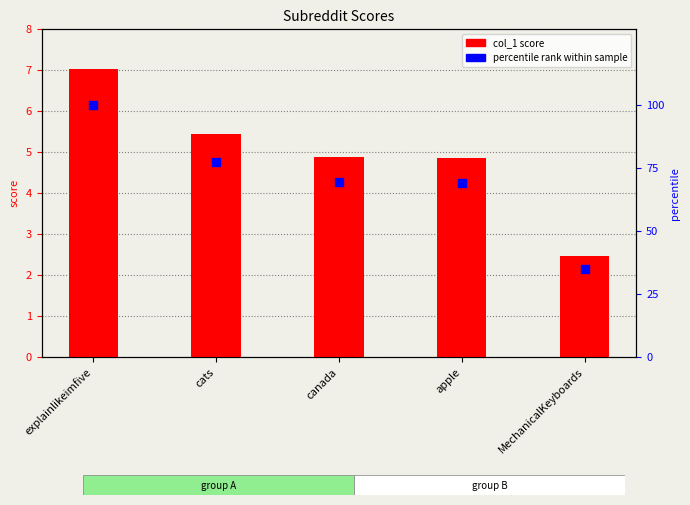

Which series has the largest Y range (max minus min)?

percentile rank within sample